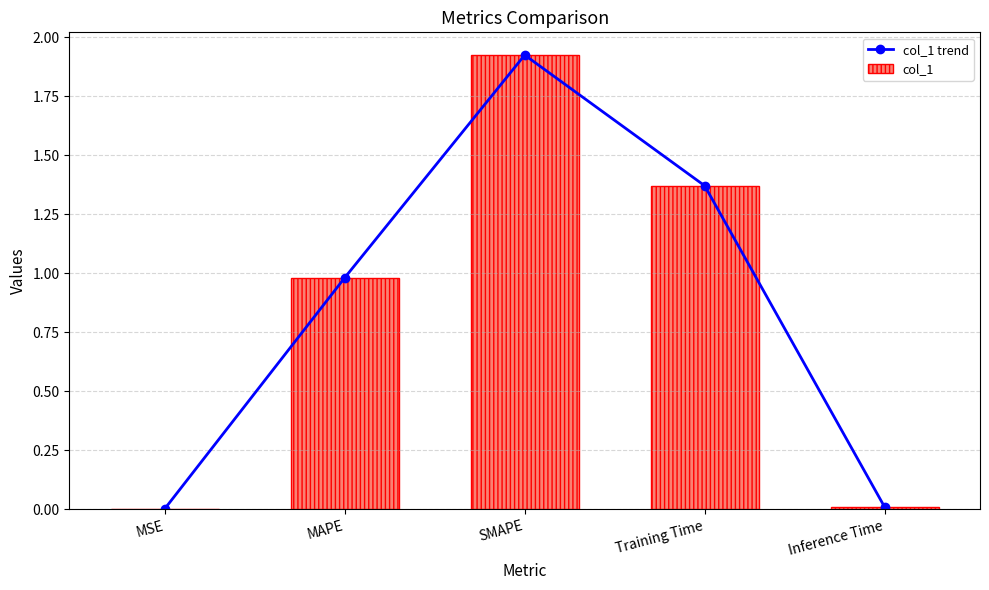

True or false: col_1 trend has a value of 0.4 at MAPE.

False